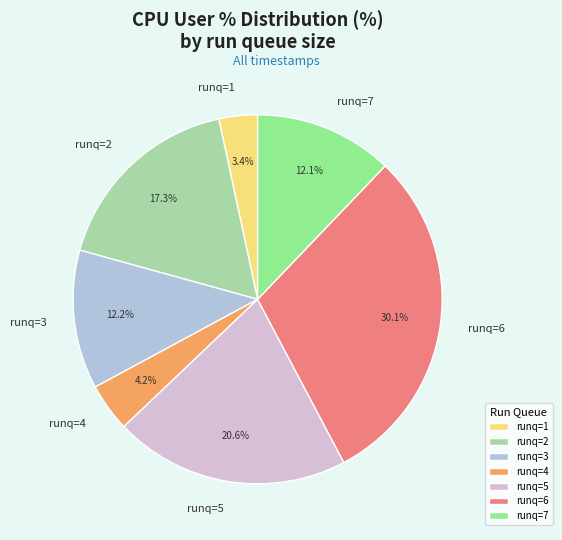

Does any single category account for the majority?

No